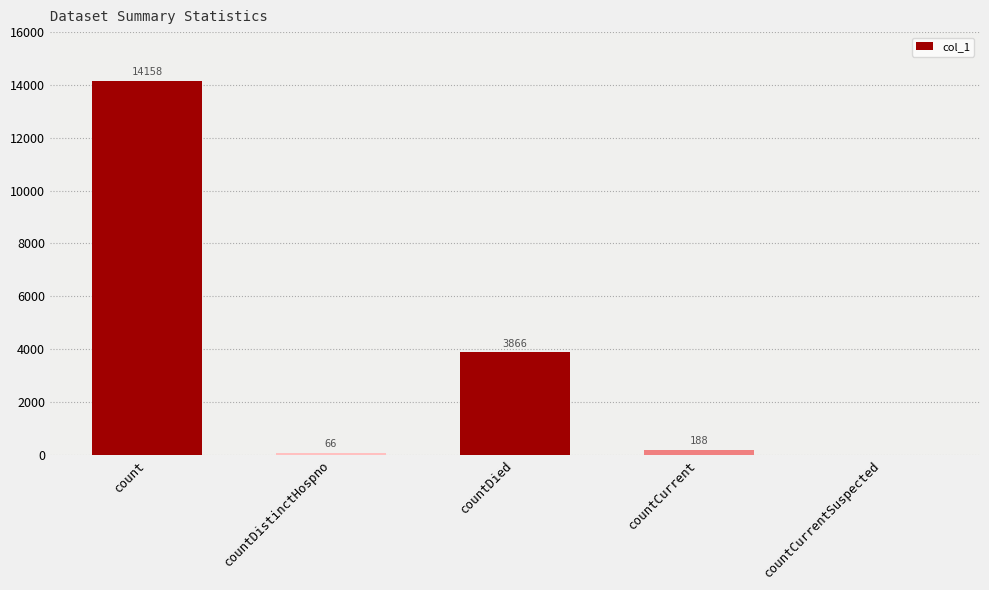

What is the sum of the values at countCurrent and countDistinctHospno?

254